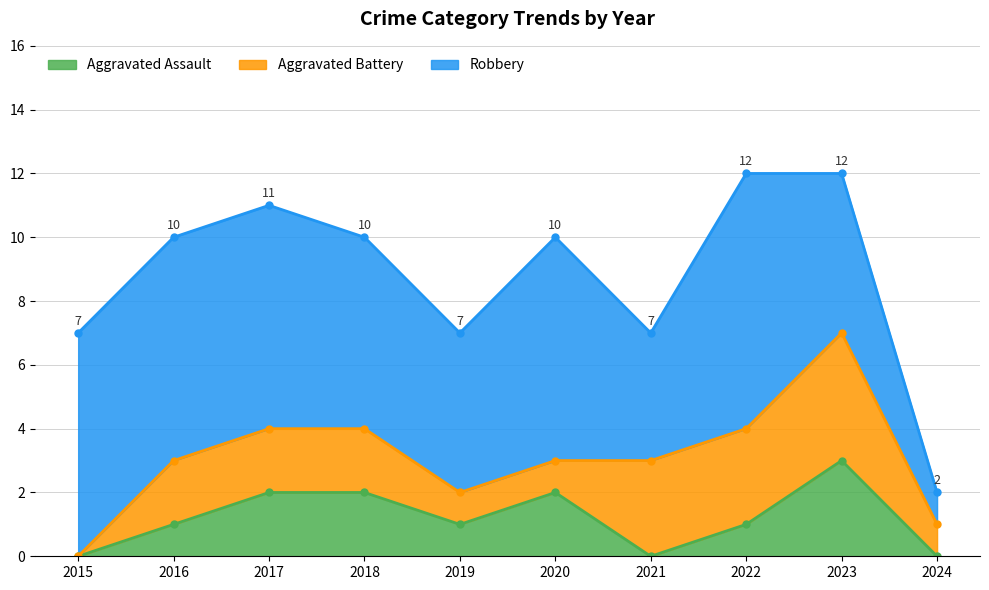

Where does the Aggravated Battery series first go above 2?

2021